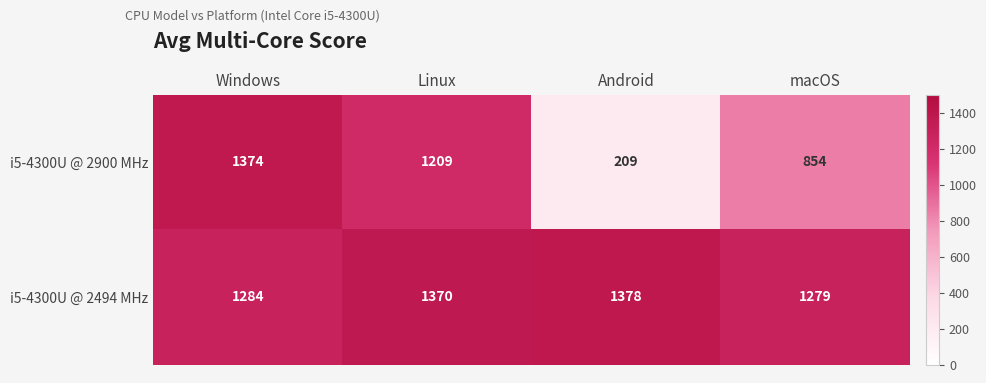

How many data points in i5-4300U @ 2900 MHz are less than 1209?

2